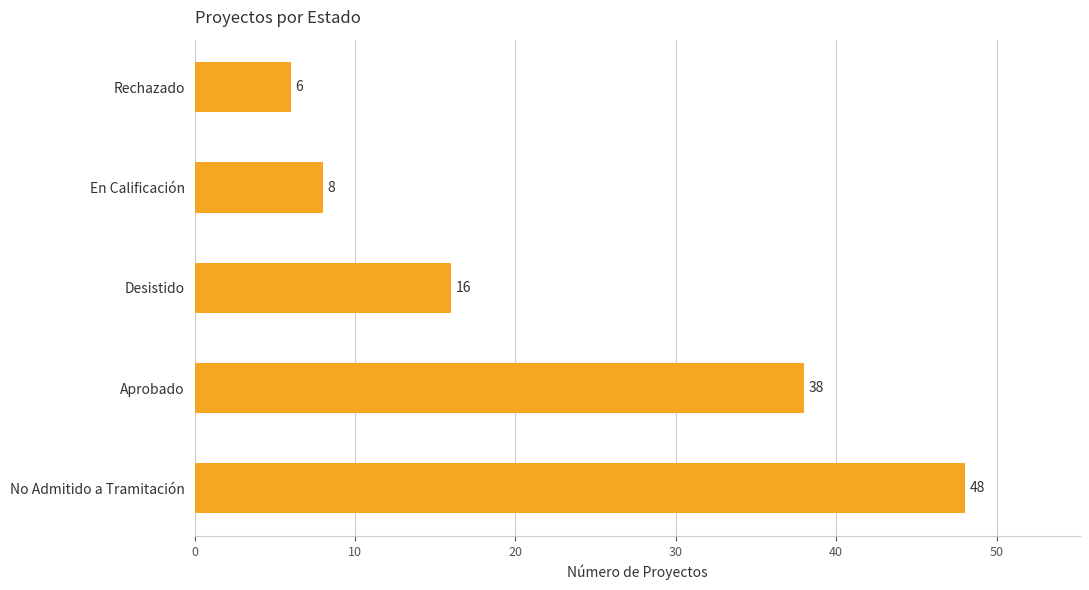

Reading bottom to top, transcribe all the data shown in this chart.

48	38	16	8	6